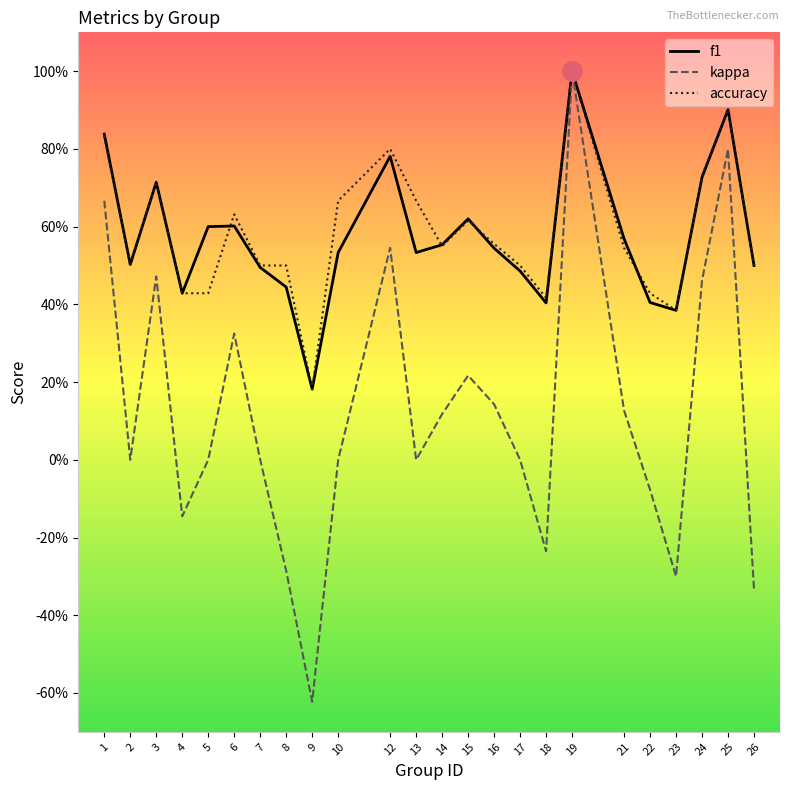

What is the difference between the highest and lowest values at 17?

0.5